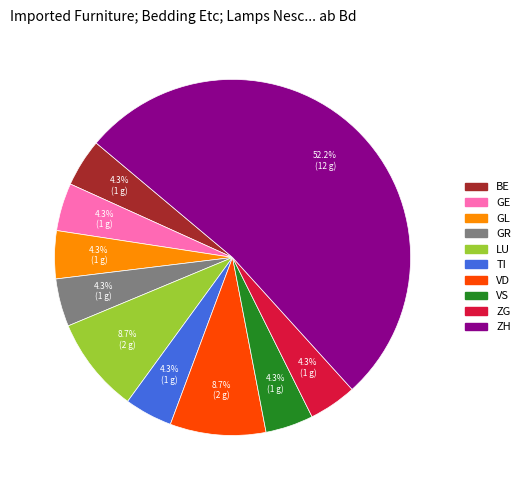

Is the sum of GE and VS greater than half?

No